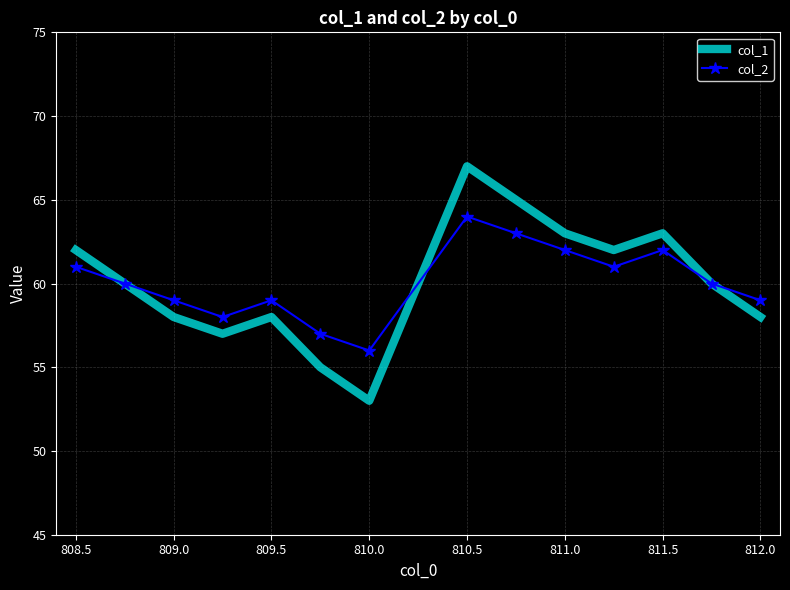

Rank the series by their maximum value, from highest to lowest.

col_1, col_2